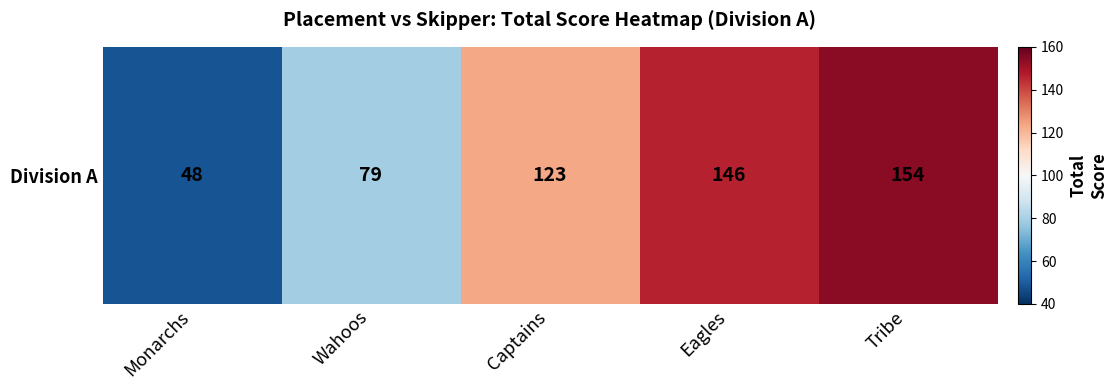

How many values exceed 123?

2